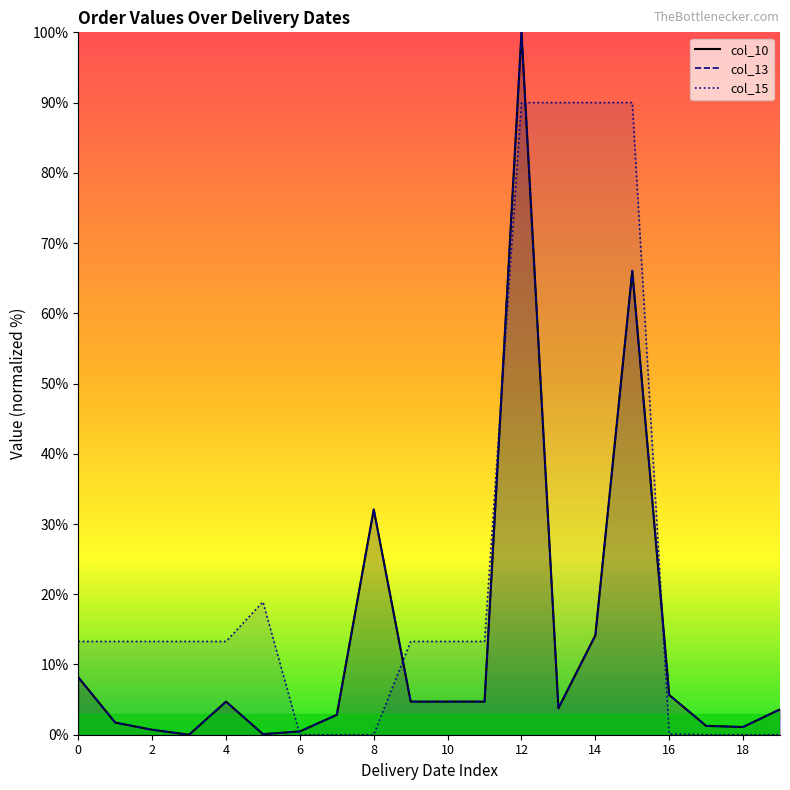

What is the difference between the maximum and minimum values in the col_13 series?

100.0